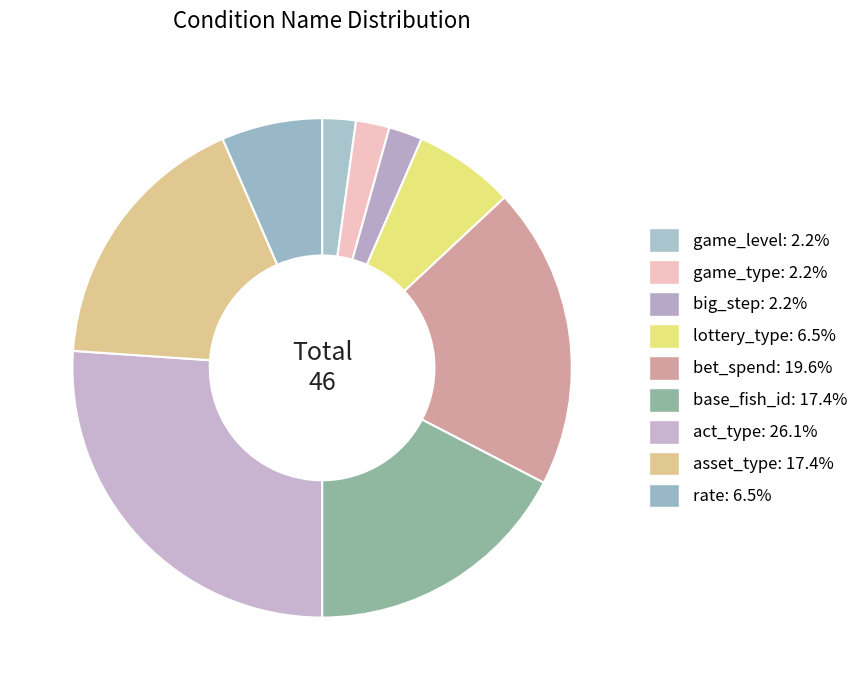

Is it true that base_fish_id is 17% of the pie?

True